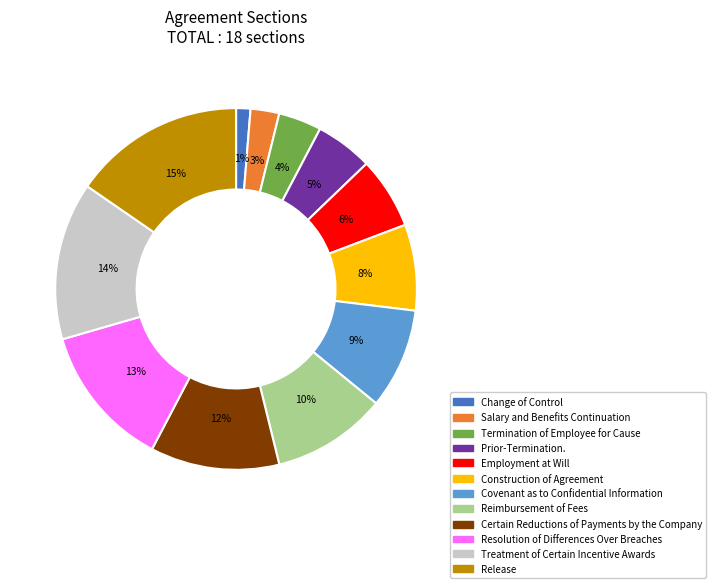

What percentage is the Treatment of Certain Incentive Awards slice, to the nearest percent?

14%